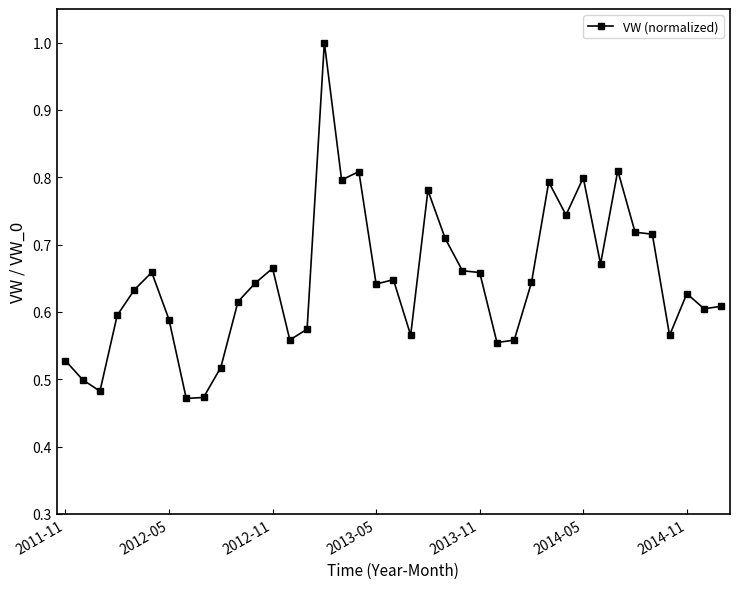

What is the maximum value shown in the chart?

1.0